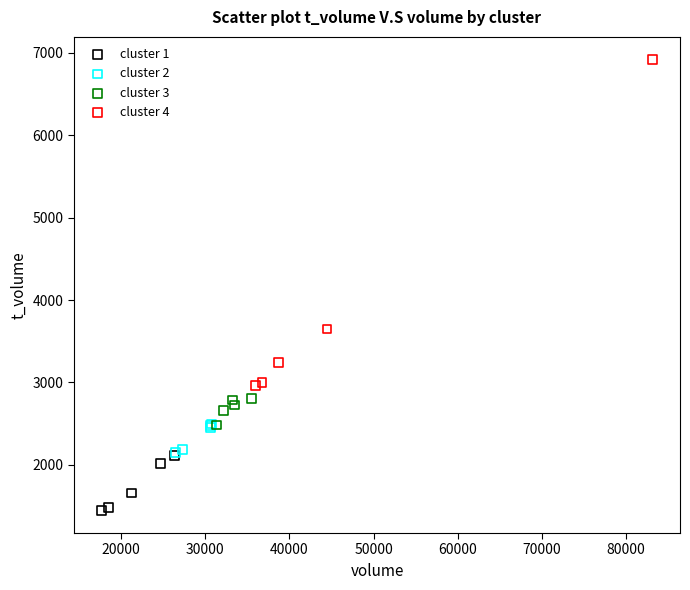

Which series reaches the maximum Y coordinate?

cluster 4